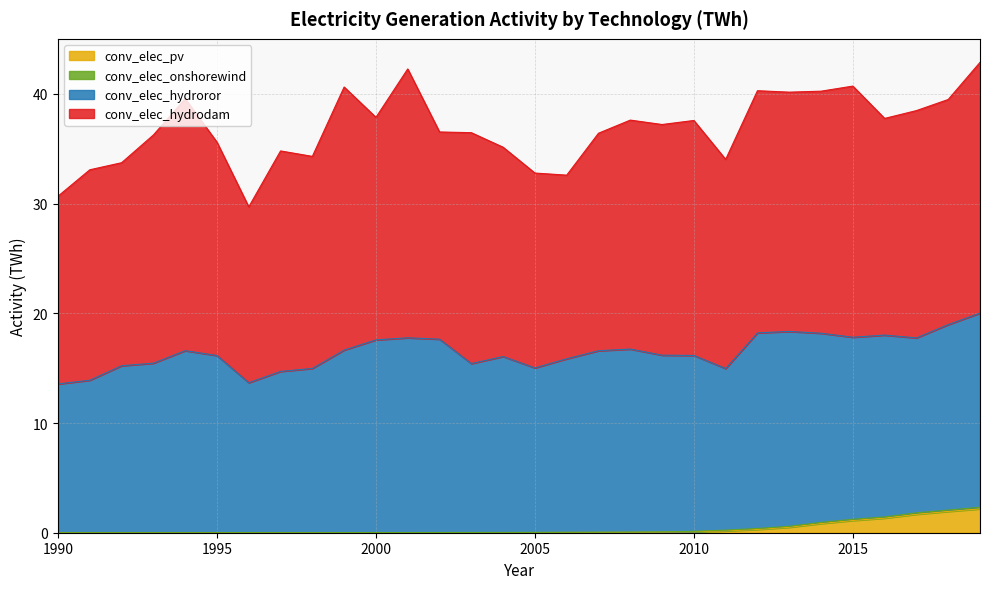

At which label does conv_elec_onshorewind reach its peak?

2019